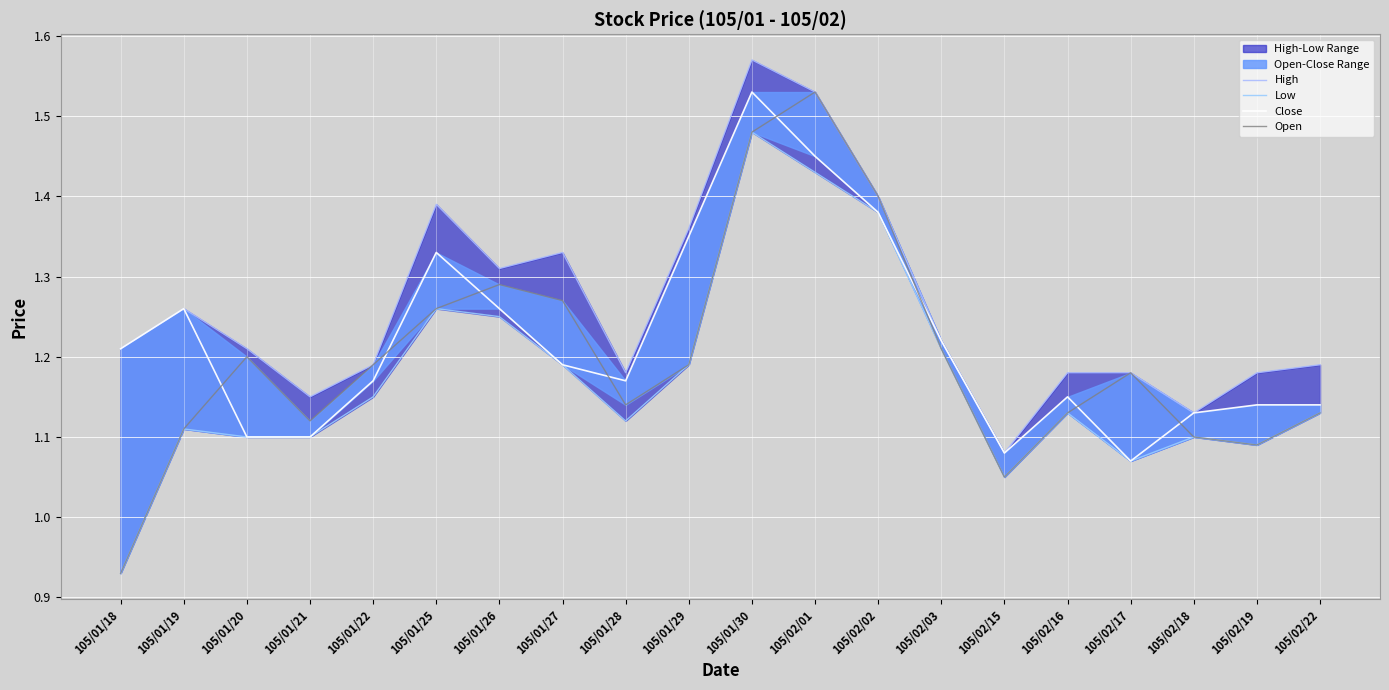

What is the label of the 15th point from the right?

105/01/25